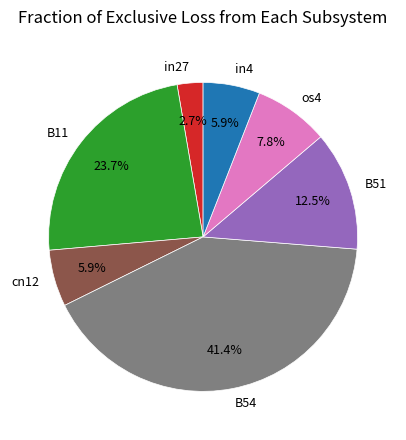

How many segments does this pie chart have?

7